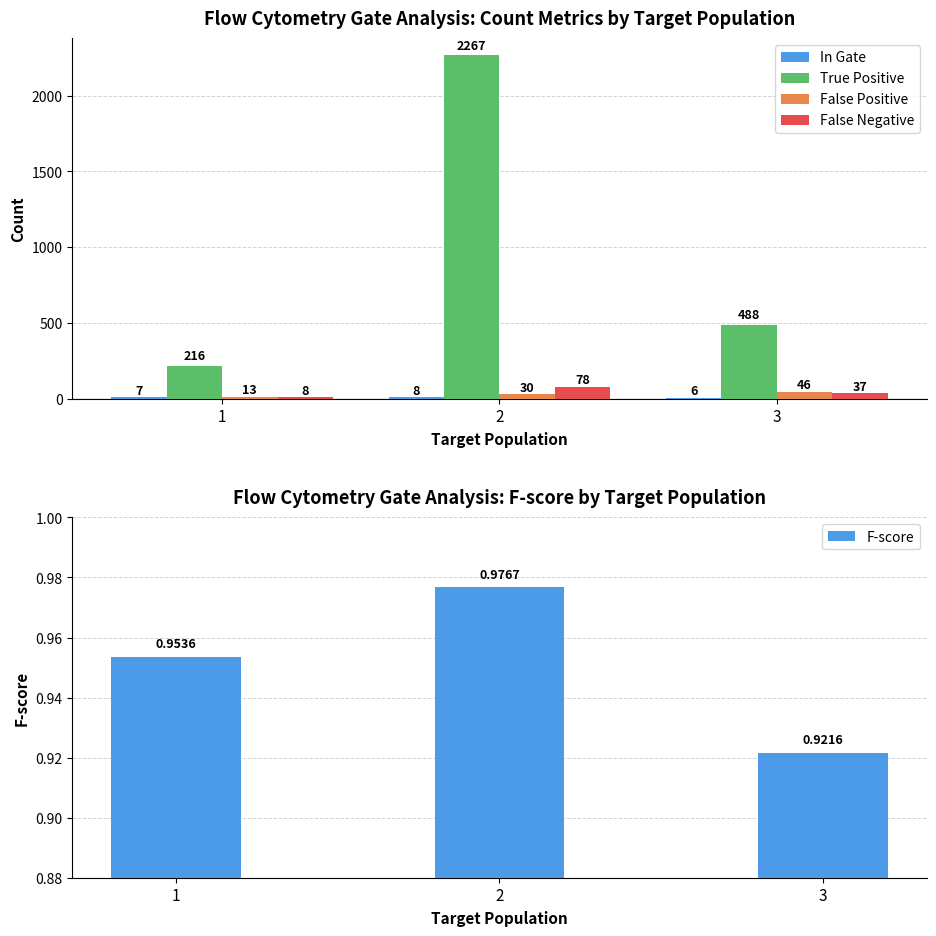

Read the True Positive value at 3.

488